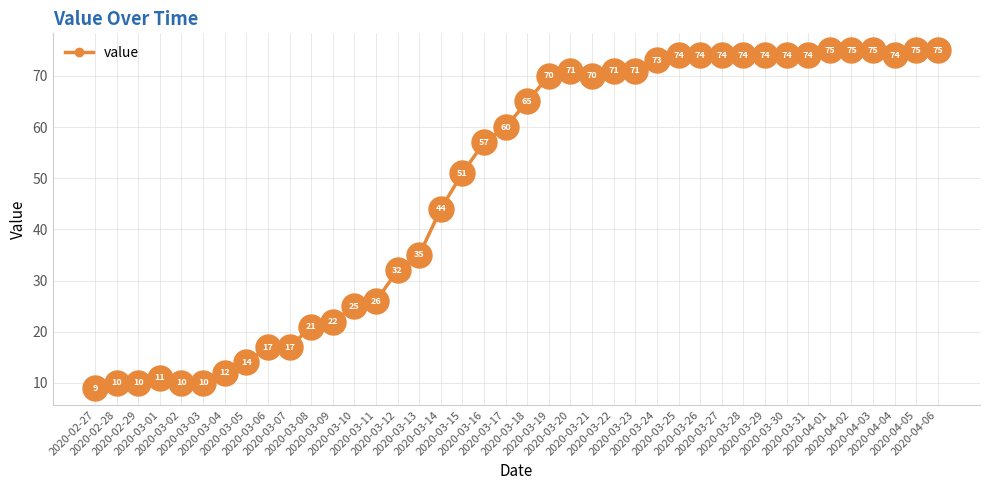

What is the label of the 24th point from the right?

2020-03-14